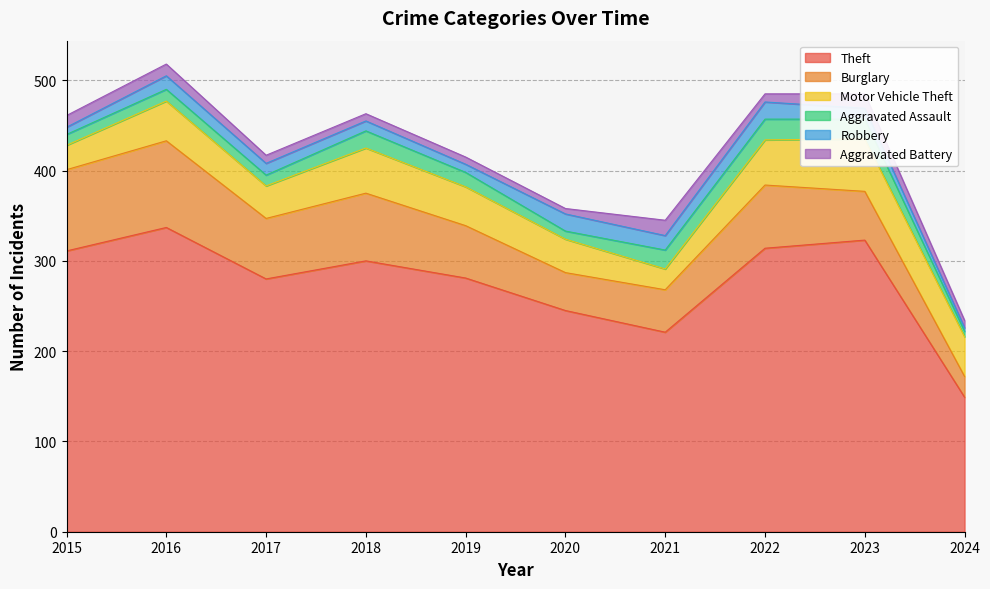

Reading left to right, list all the values displayed in this chart.

Theft: 311	337	280	300	281	245	221	314	323	149
Burglary: 90	96	67	75	58	42	47	70	54	23
Motor Vehicle Theft: 27	44	36	50	43	37	23	50	58	44
Aggravated Assault: 12	13	12	19	16	9	21	23	22	6
Robbery: 8	15	13	11	9	19	16	19	12	4
Aggravated Battery: 13	13	9	8	8	6	17	9	16	8